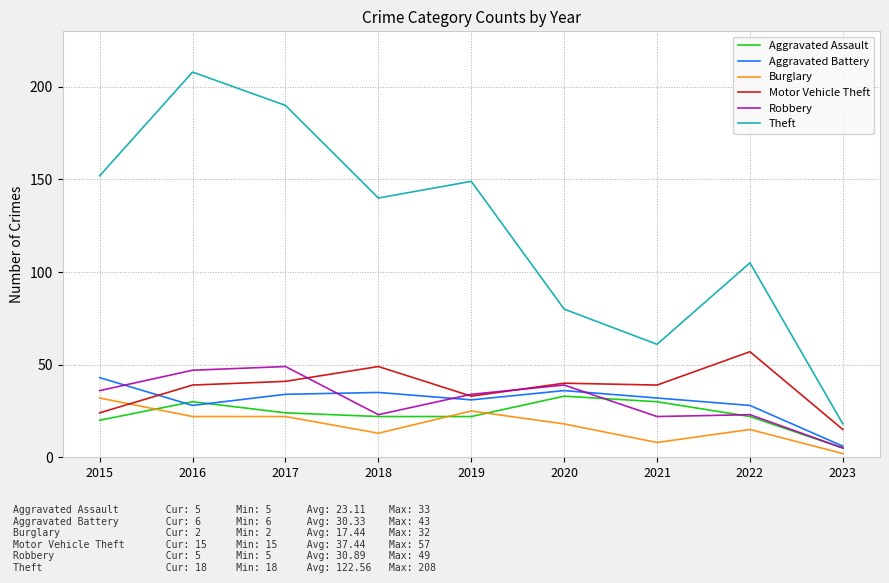

What is the average value of the Aggravated Assault series?

23